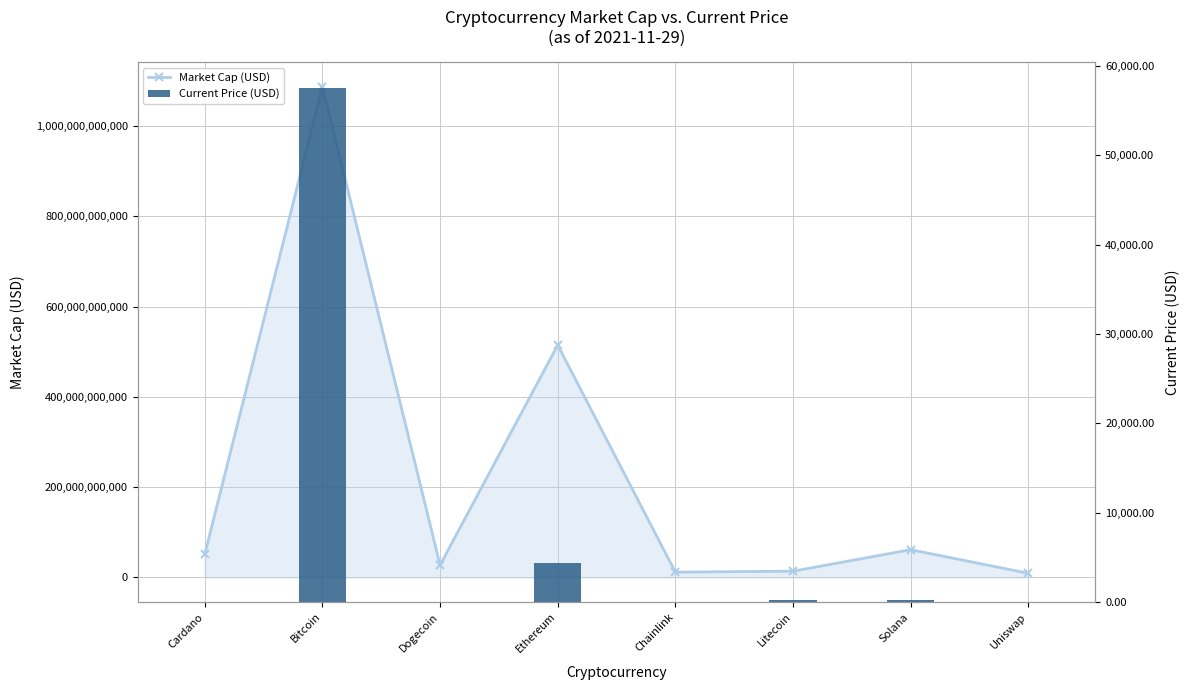

At which label does Current Price (USD) reach its peak?

Bitcoin